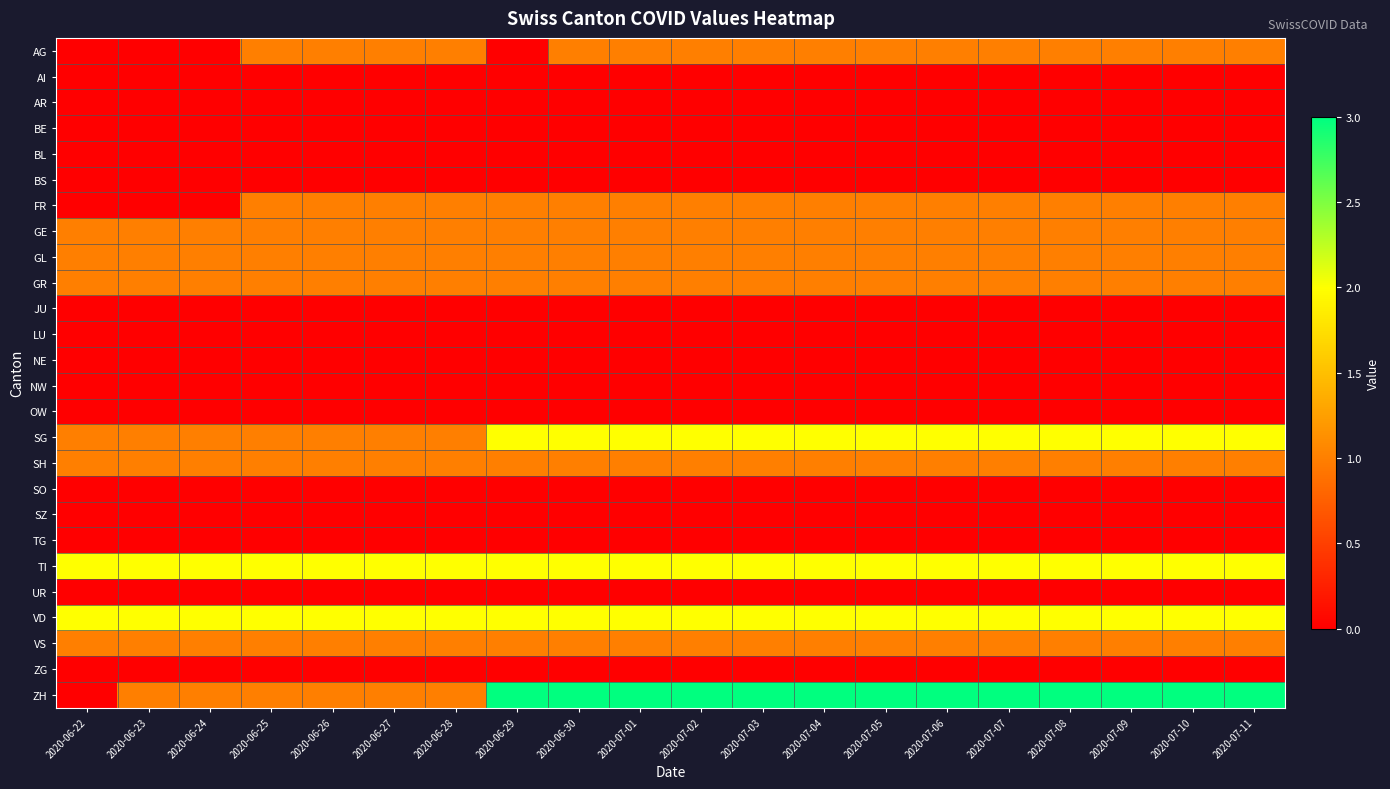

Which series has the widest spread of values?

ZH